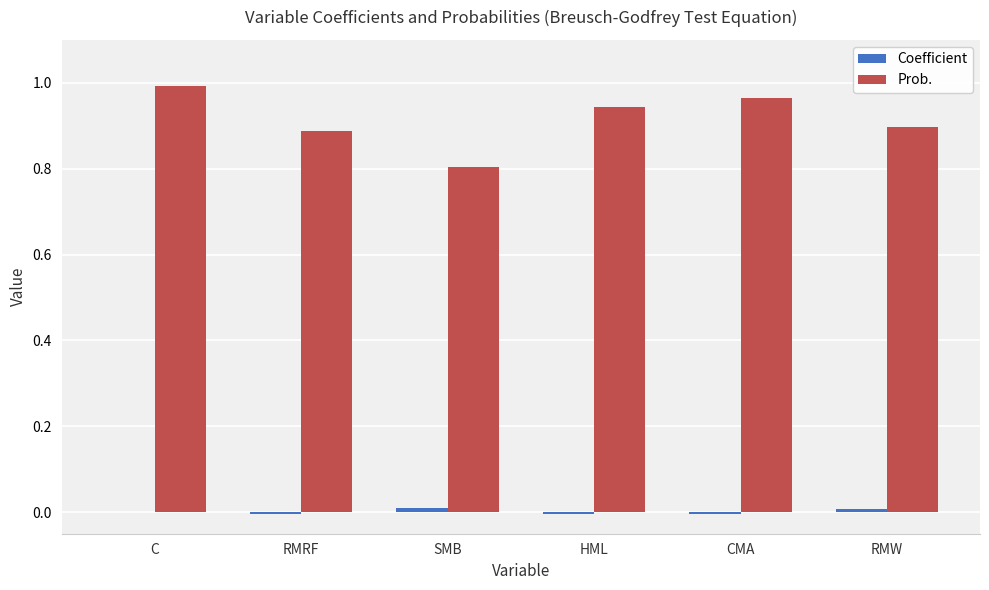

Between RMRF and CMA, which series saw the biggest shift?

Prob.